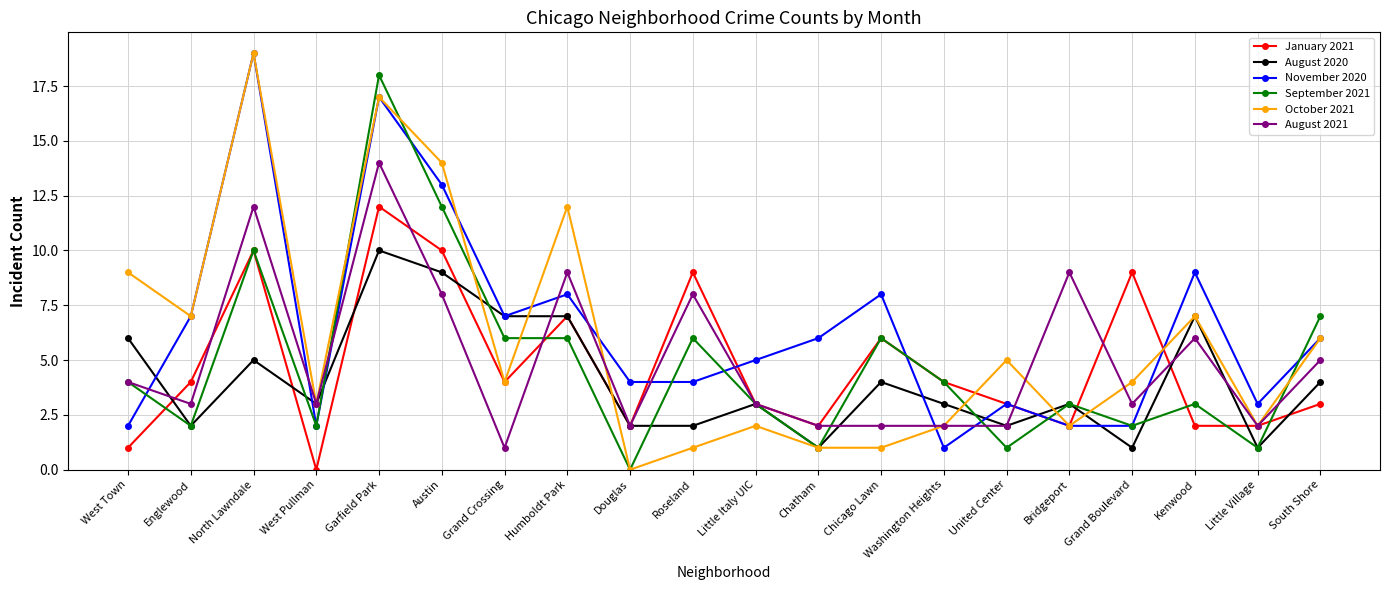

Reading right to left, extract all data points from this chart.

January 2021: 3	2	2	9	2	3	4	6	2	3	9	2	7	4	10	12	0	10	4	1
August 2020: 4	1	7	1	3	2	3	4	1	3	2	2	7	7	9	10	3	5	2	6
November 2020: 6	3	9	2	2	3	1	8	6	5	4	4	8	7	13	17	2	19	7	2
September 2021: 7	1	3	2	3	1	4	6	1	3	6	0	6	6	12	18	2	10	2	4
October 2021: 6	2	7	4	2	5	2	1	1	2	1	0	12	4	14	17	3	19	7	9
August 2021: 5	2	6	3	9	2	2	2	2	3	8	2	9	1	8	14	3	12	3	4